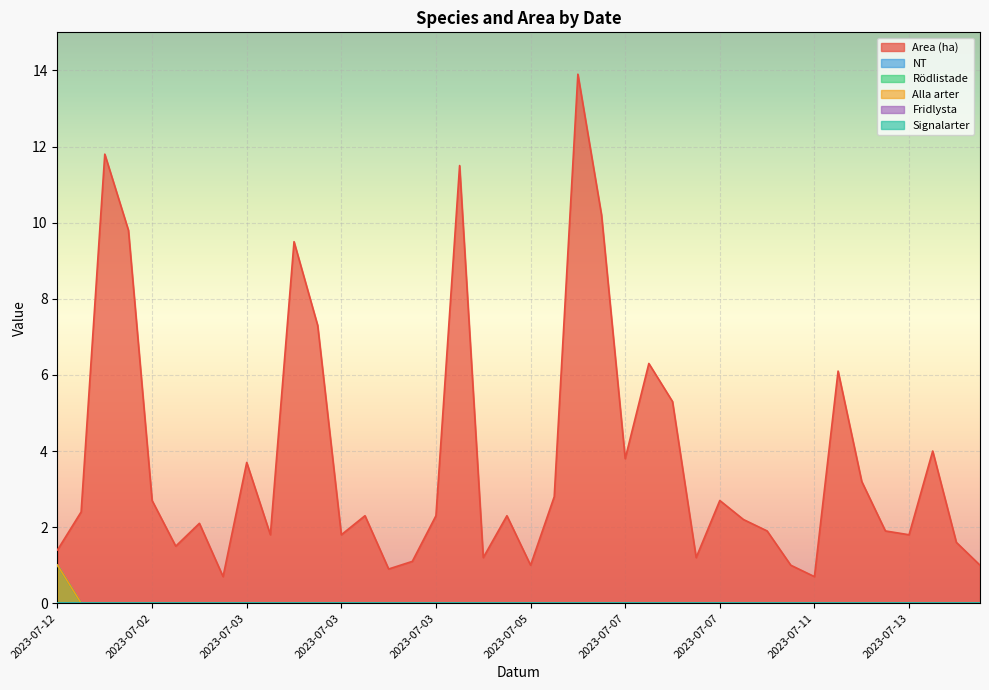

Is the value of Rödlistade at 2023-07-03 greater than the value of NT at 2023-07-03?

No